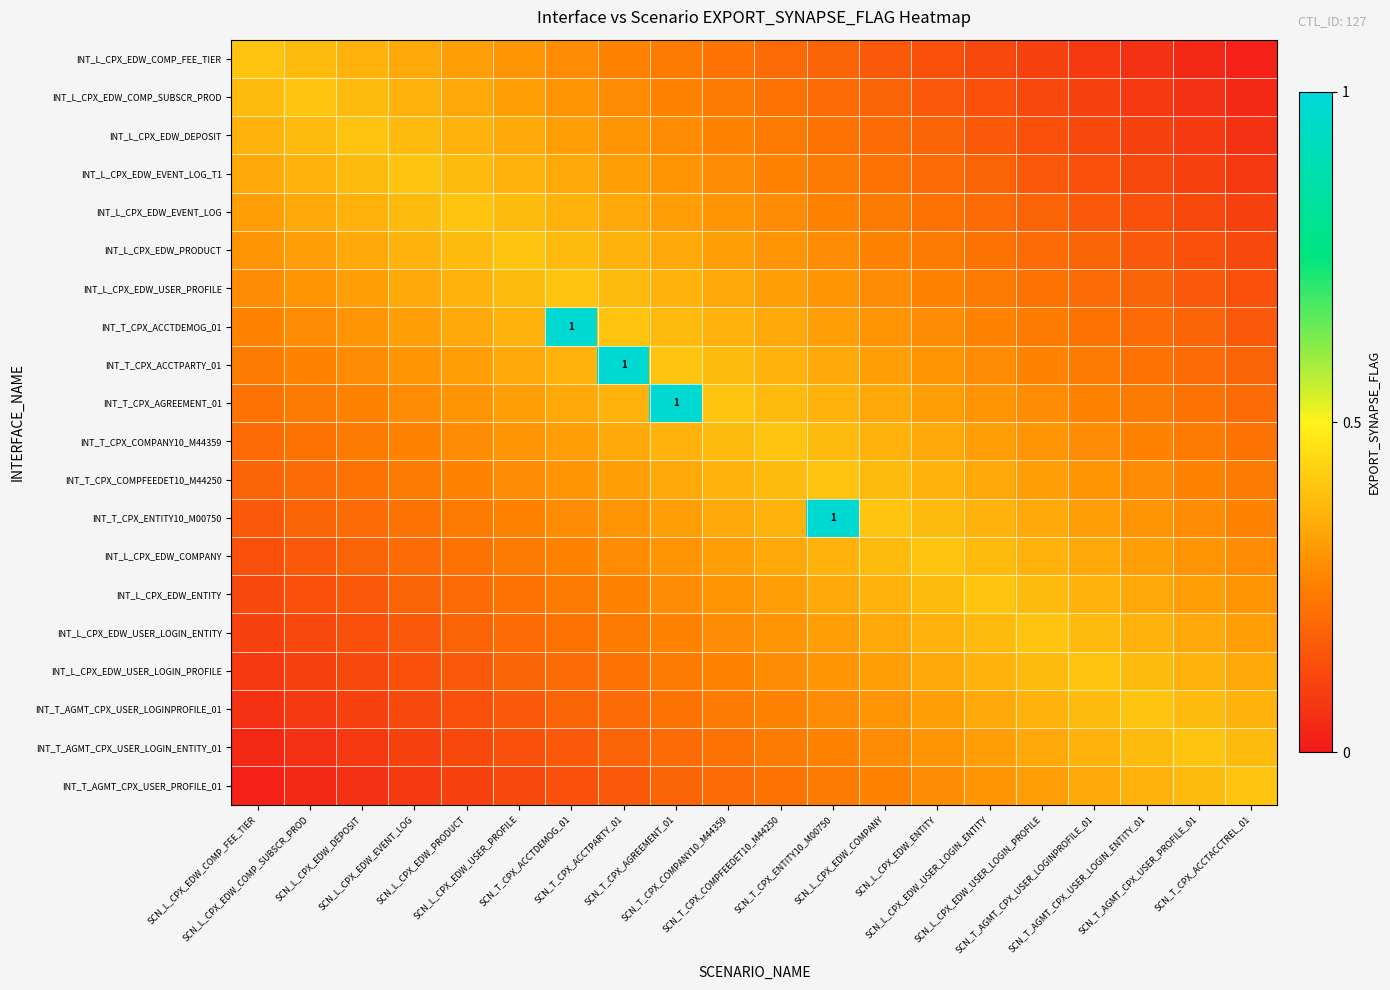

What is the maximum value for INT_L_CPX_EDW_COMPANY?

0.4